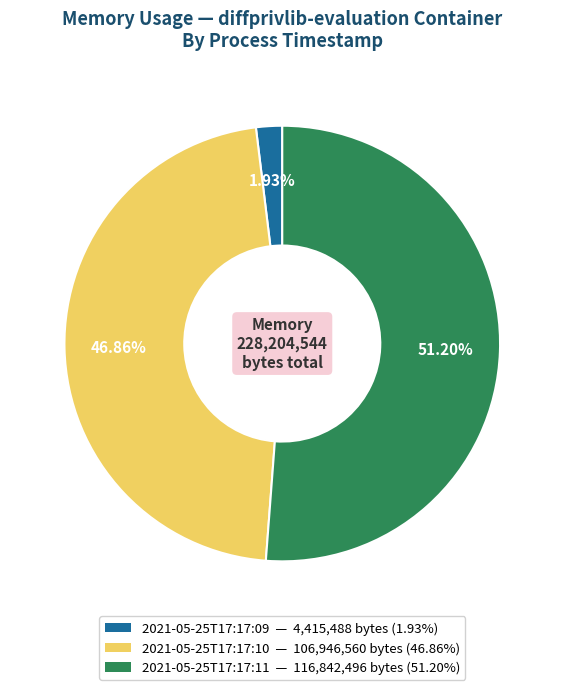

What is the majority slice?

2021-05-25T17:17:11